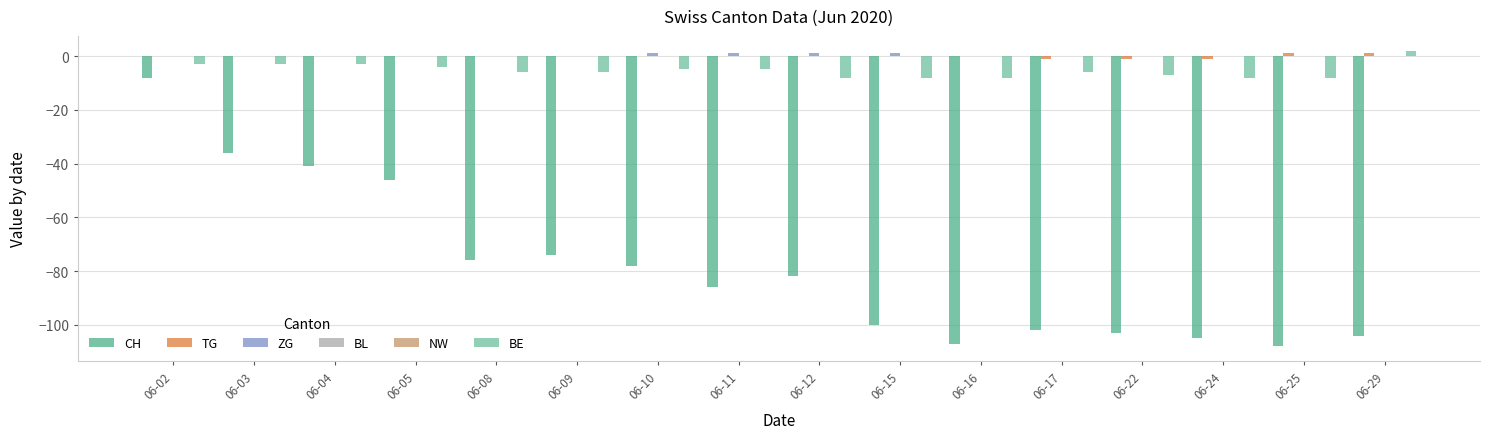

Reading left to right, list all the values displayed in this chart.

CH: -8	-36	-41	-46	-76	-74	-78	-86	-82	-100	-107	-102	-103	-105	-108	-104
TG: 0	0	0	0	0	0	0	0	0	0	0	-1	-1	-1	1	1
ZG: 0	0	0	0	0	0	1	1	1	1	0	0	0	0	0	0
BL: 0	0	0	0	0	0	0	0	0	0	0	0	0	0	0	0
NW: 0	0	0	0	0	0	0	0	0	0	0	0	0	0	0	0
BE: -3	-3	-3	-4	-6	-6	-5	-5	-8	-8	-8	-6	-7	-8	-8	2